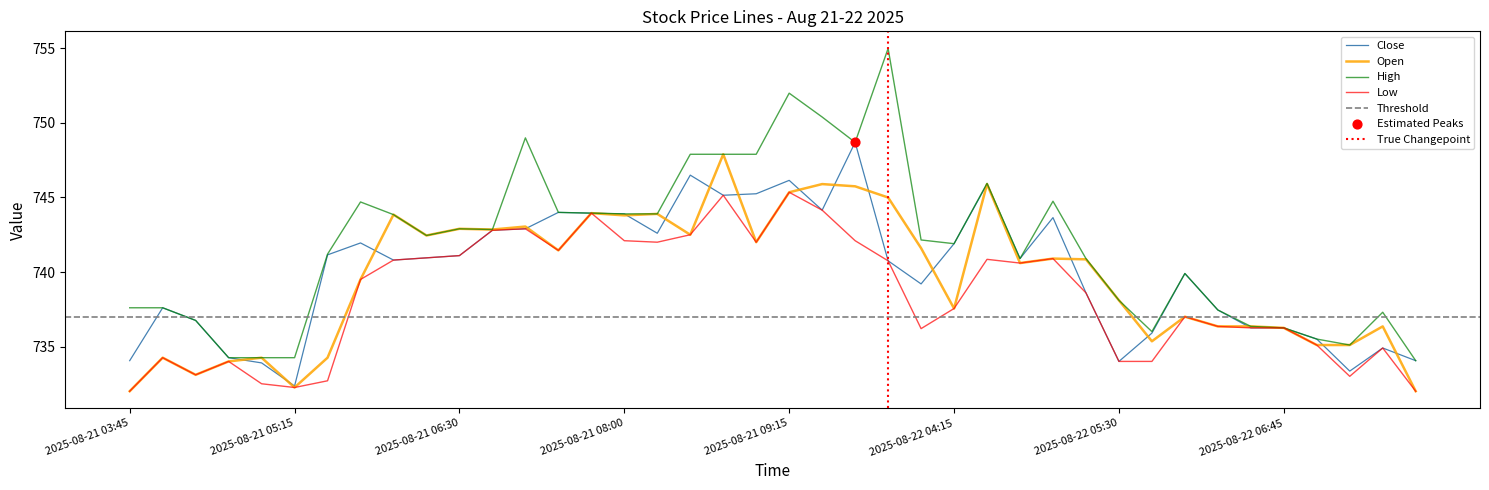

Which series has the largest total across all categories?

High